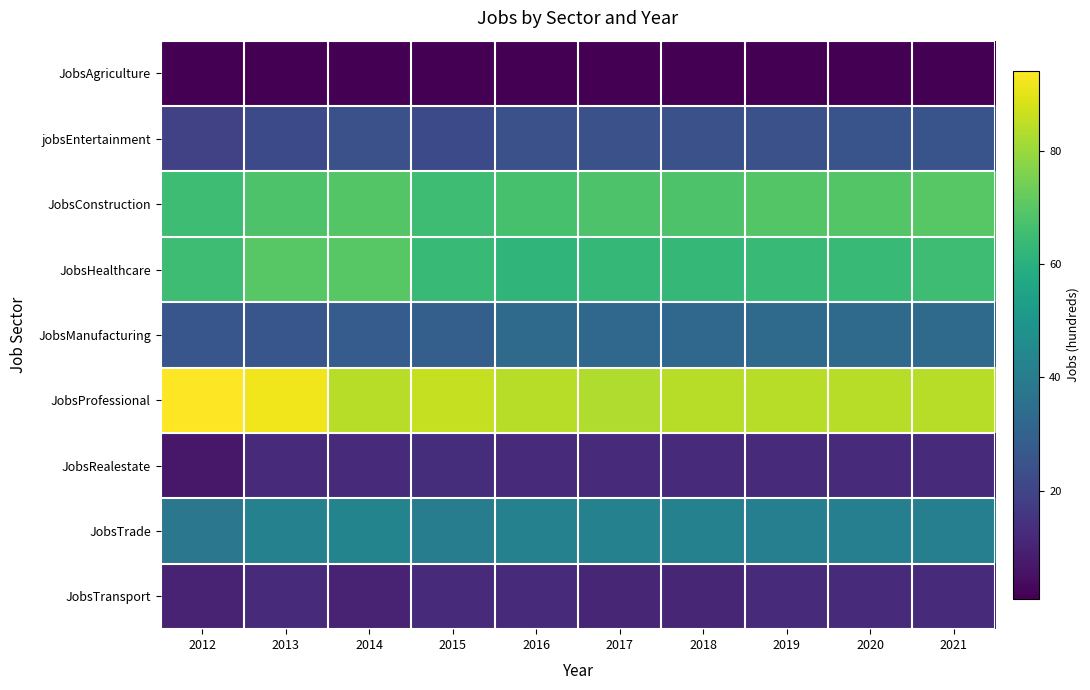

How many distinct data groups are displayed?

9